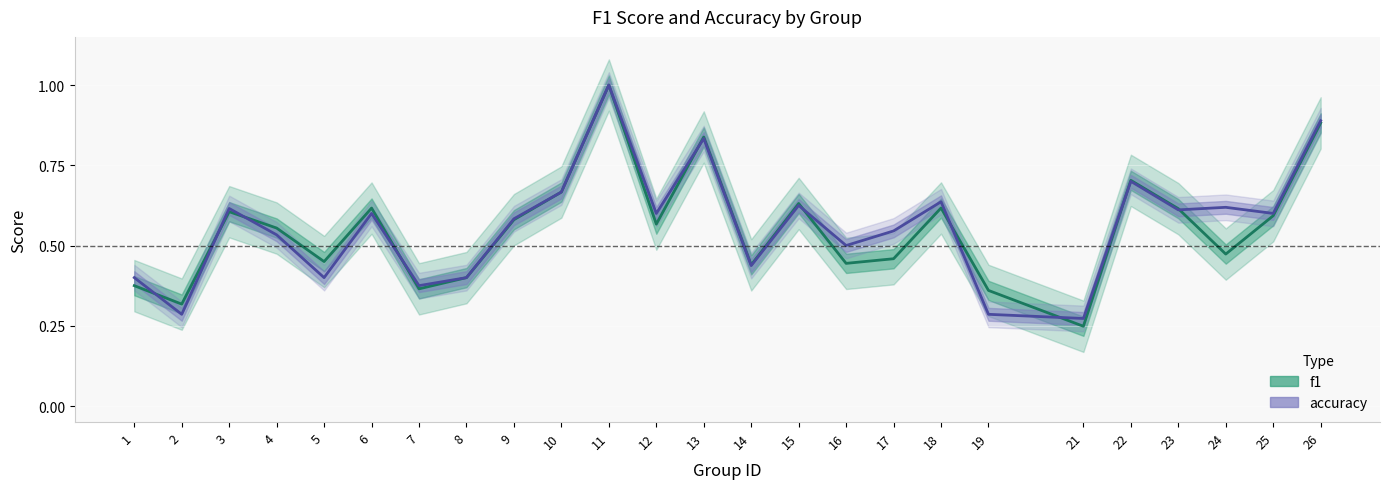

Count the number of data series in this chart.

2